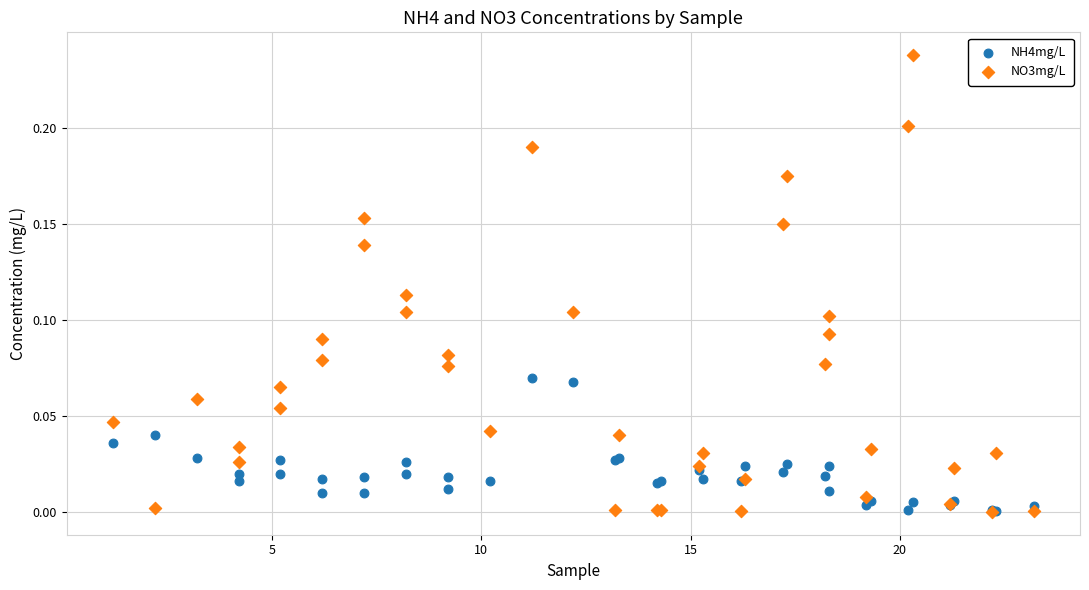

Which series has the largest Y range (max minus min)?

NO3mg/L